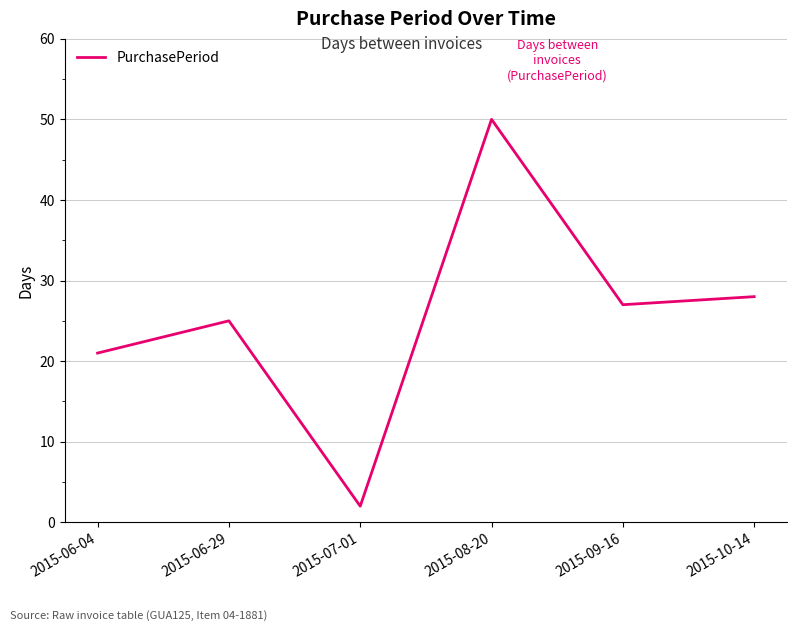

At which category does the data reach its first local peak?

2015-06-29